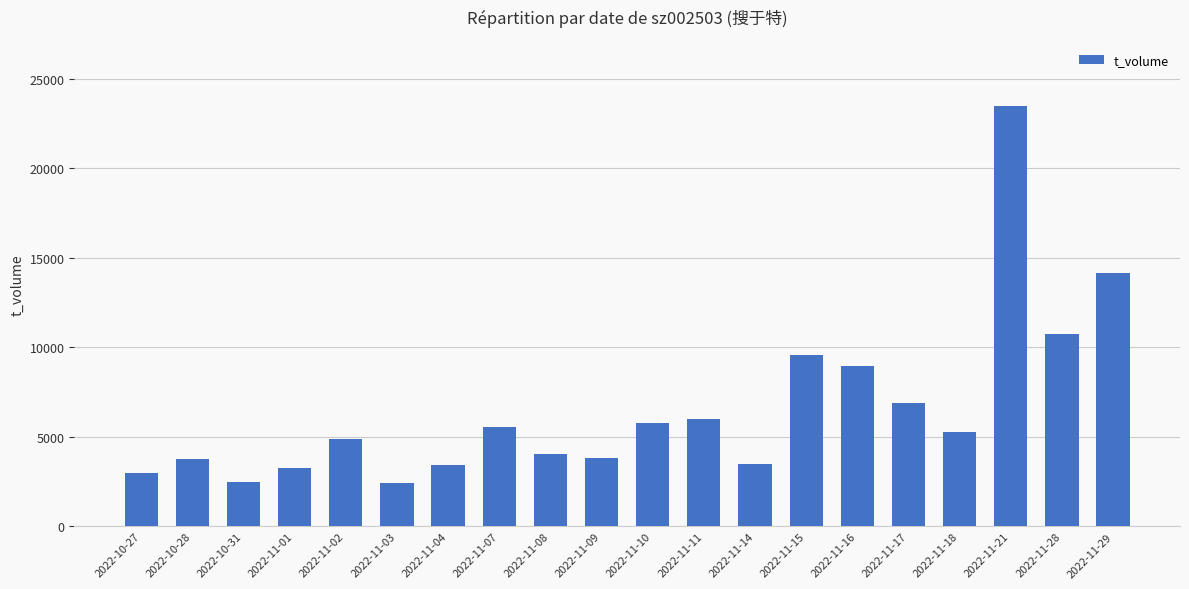

At which label is the value closest to 12950?

2022-11-29